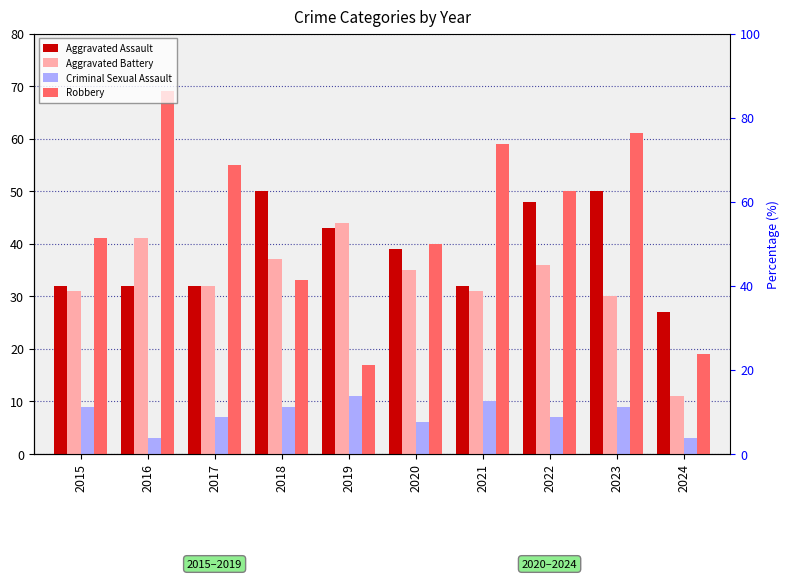

What are all the series names shown in the legend?

Aggravated Assault, Aggravated Battery, Criminal Sexual Assault, Robbery